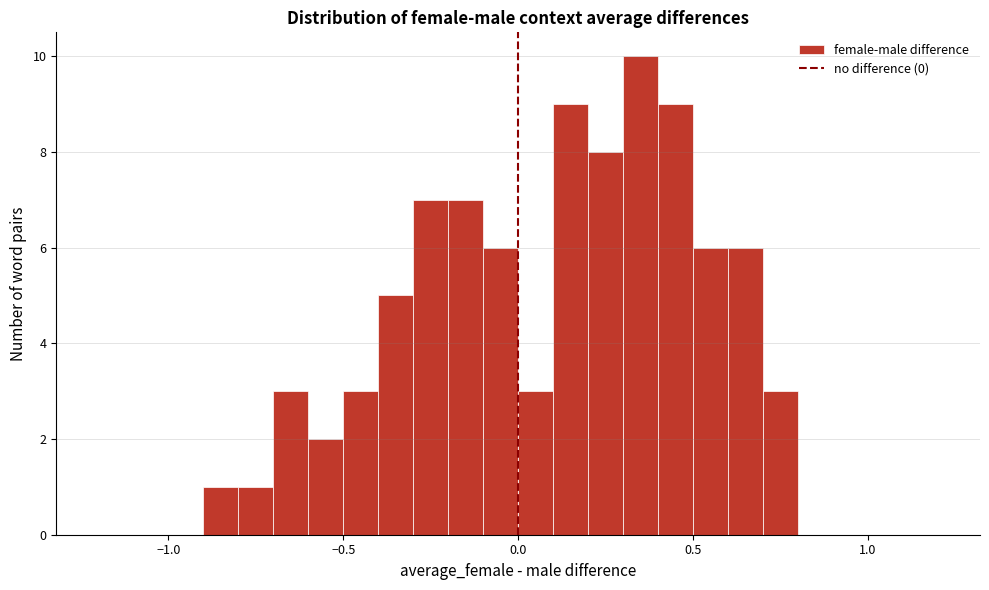

Around what value on the x-axis is the tallest bar? Give the approximate position of its centre, as read against the axis.

0.35